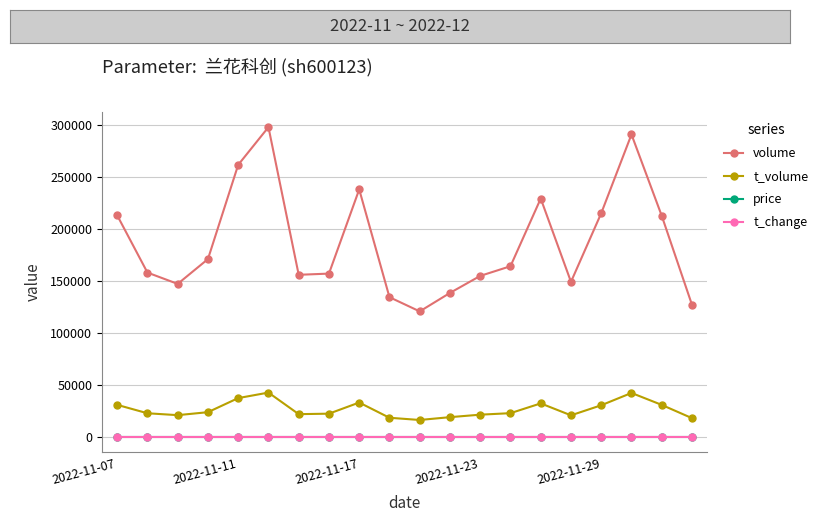

True or false: price and volume intersect in this chart.

False